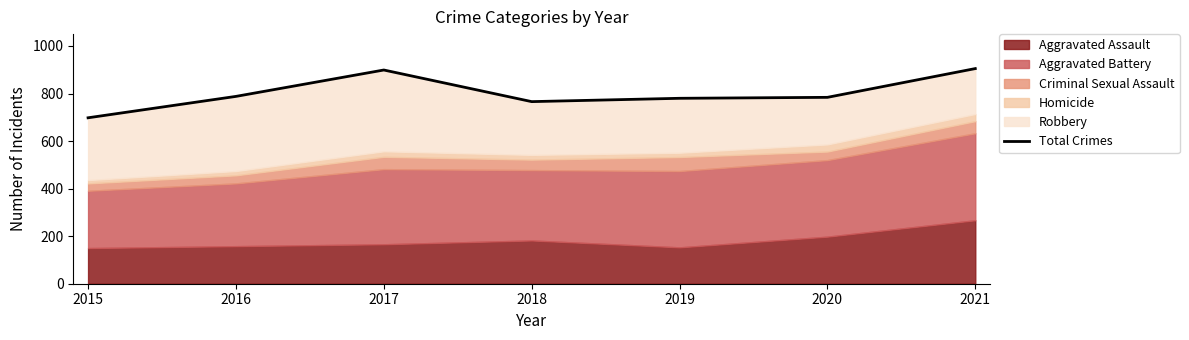

What is the difference between the maximum and minimum values?

207